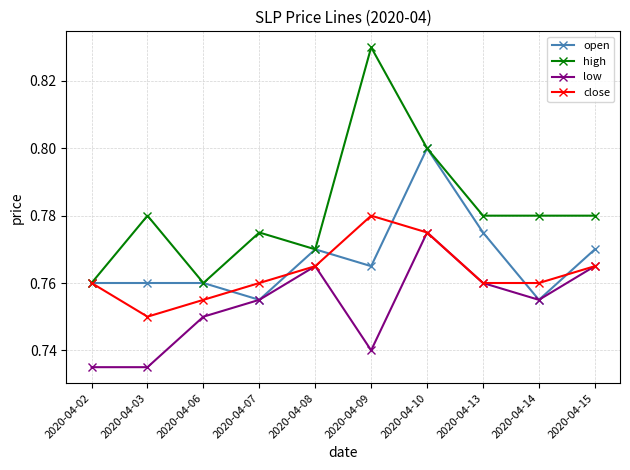

Where is the first local maximum for high?

2020-04-03